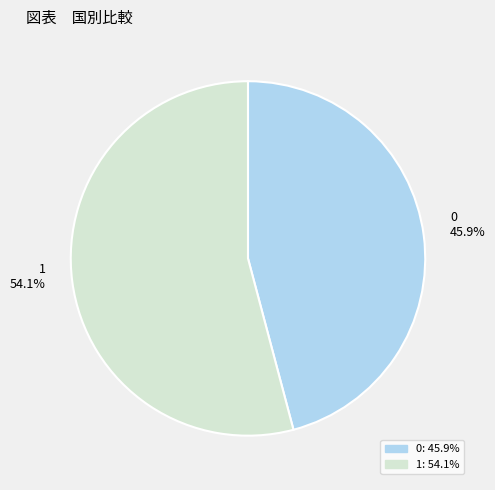

How many segments does this pie chart have?

2